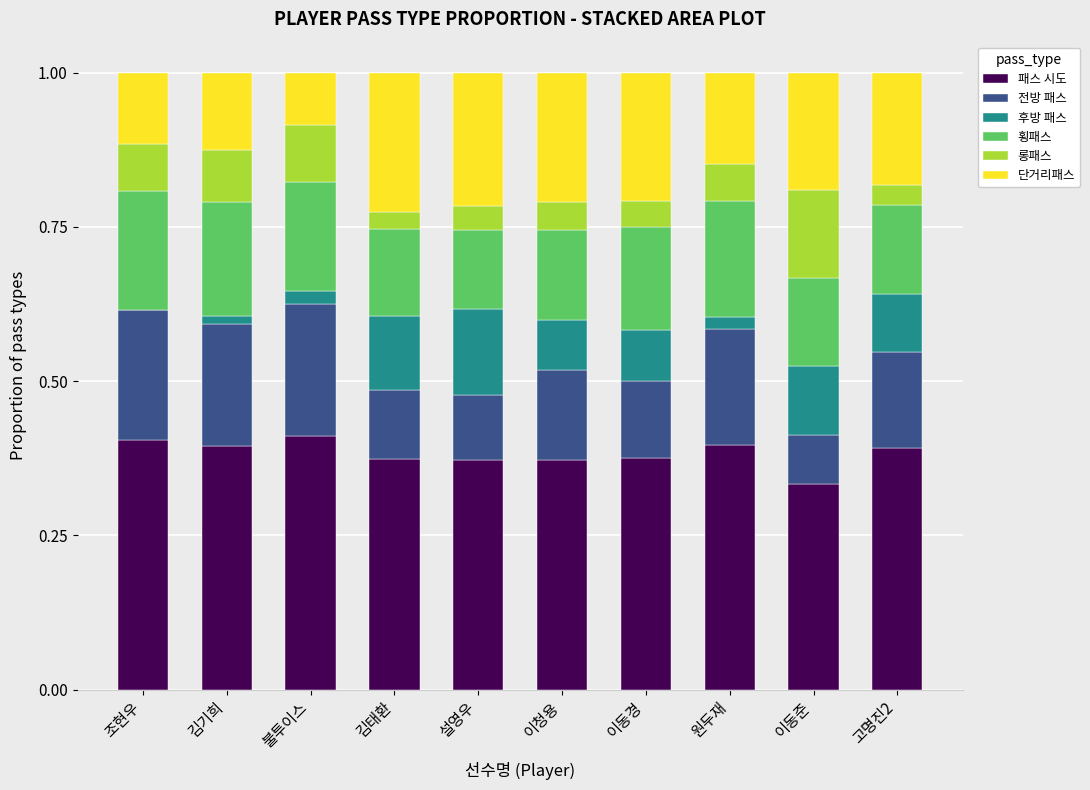

Are the bars horizontal?

No